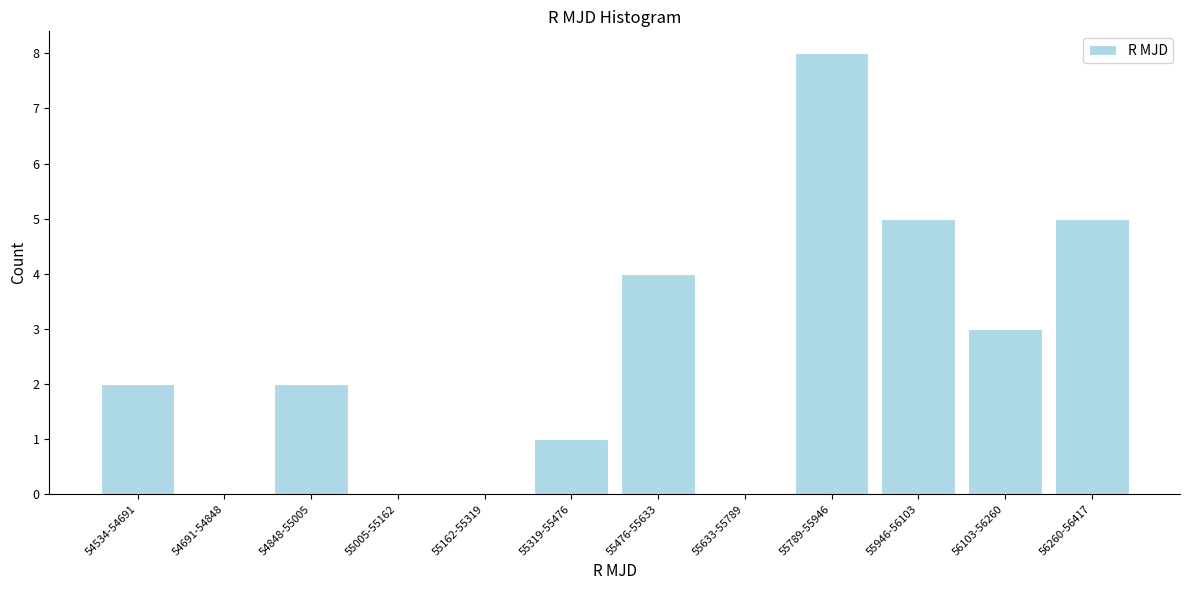

Reading right to left, what are all the values shown in this chart?

56260-56417=5	56103-56260=3	55946-56103=5	55789-55946=8	55633-55789=0	55476-55633=4	55319-55476=1	55162-55319=0	55005-55162=0	54848-55005=2	54691-54848=0	54534-54691=2